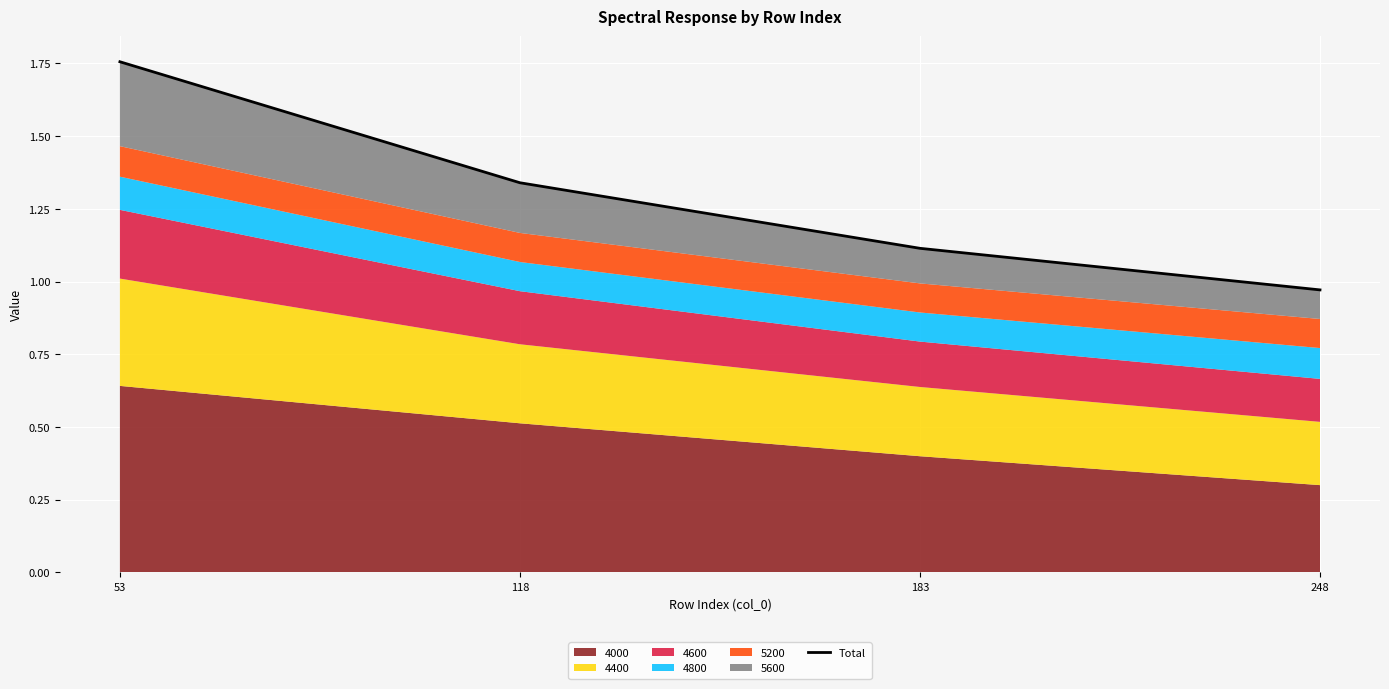

Reading left to right, list all the values displayed in this chart.

1.8	1.3	1.1	1.0